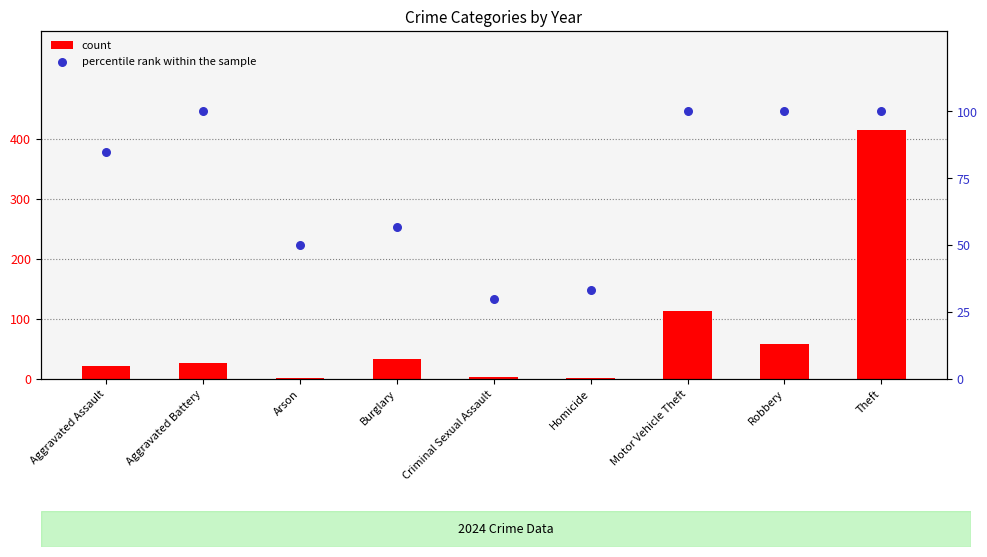

Which series contains the lowest Y value?

count